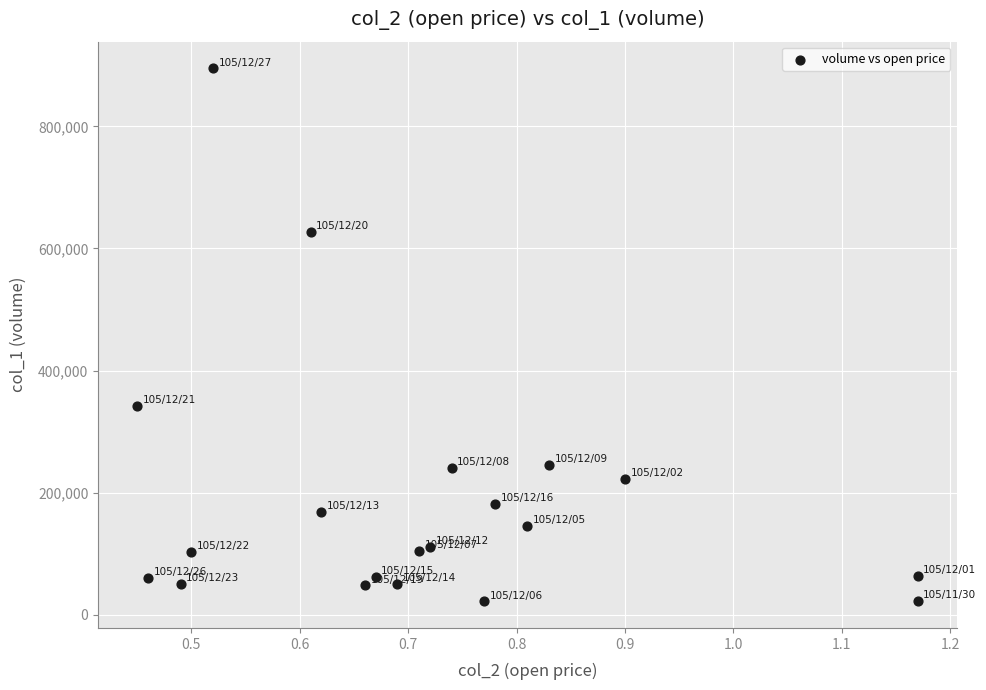

What Y value in the scatter plot is closest to 458500?

342000